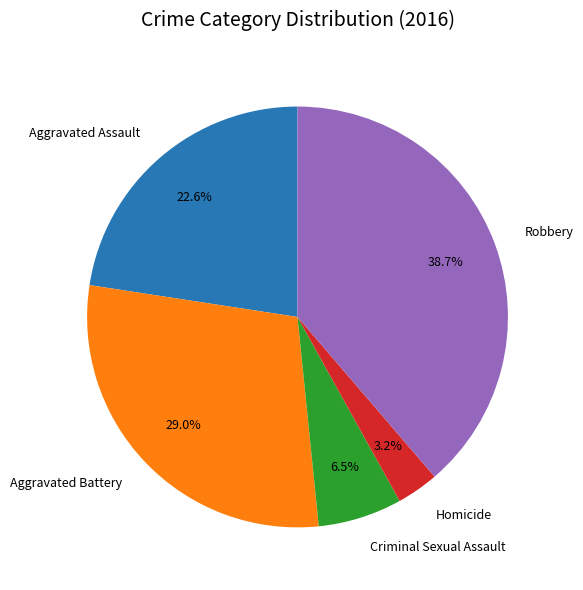

Is there any slice that represents more than half of the pie?

No